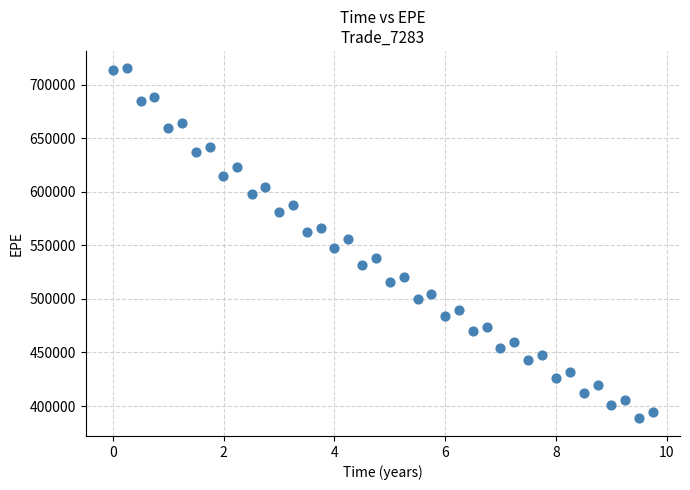

What is the range of Y values (max minus min)?

326702